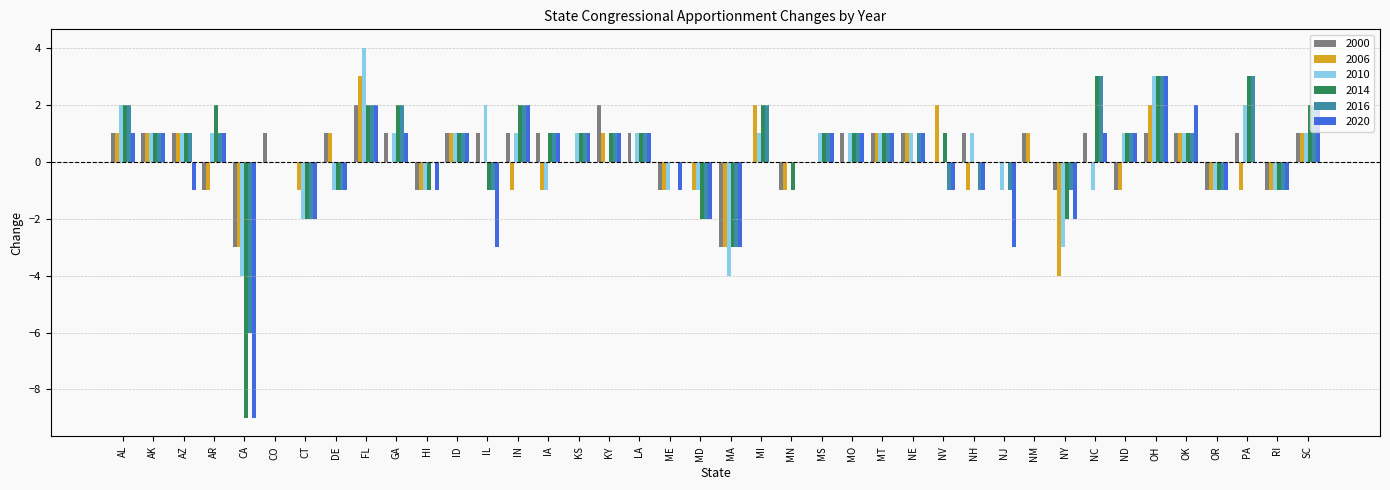

Read the 2010 value at MI.

1